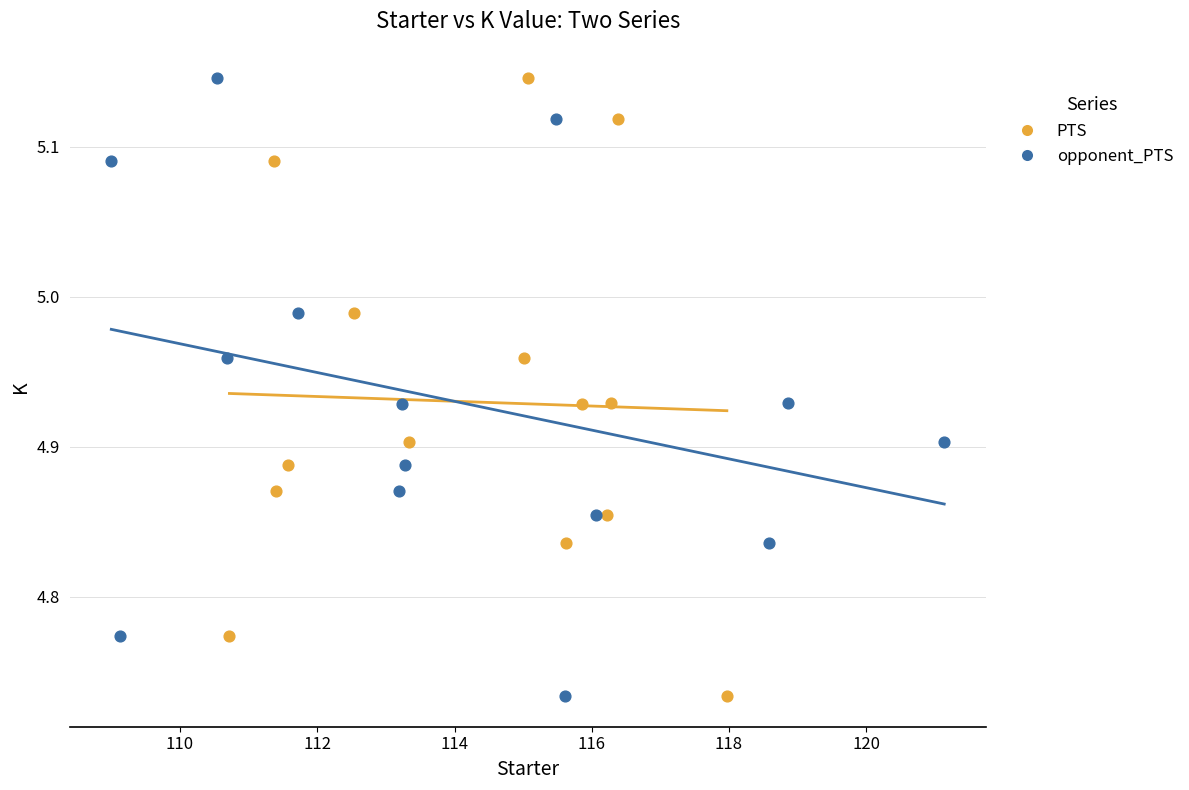

What are all the series names shown in the legend?

PTS, opponent_PTS